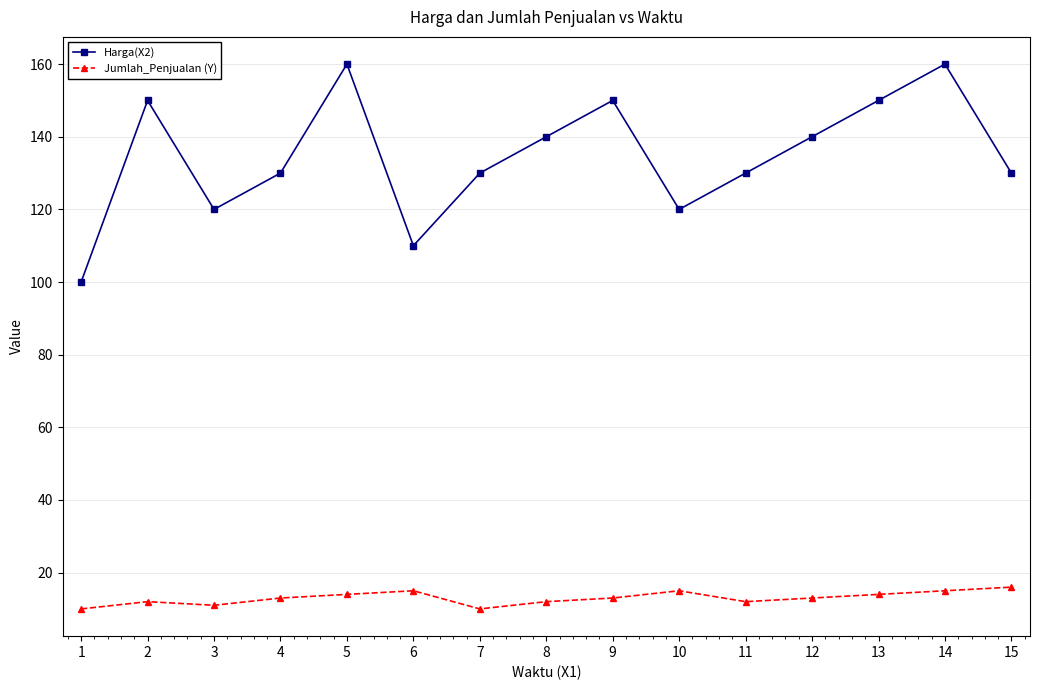

Reading left to right, list all the values displayed in this chart.

Harga(X2): 1=100	2=150	3=120	4=130	5=160	6=110	7=130	8=140	9=150	10=120	11=130	12=140	13=150	14=160	15=130
Jumlah_Penjualan (Y): 1=10	2=12	3=11	4=13	5=14	6=15	7=10	8=12	9=13	10=15	11=12	12=13	13=14	14=15	15=16